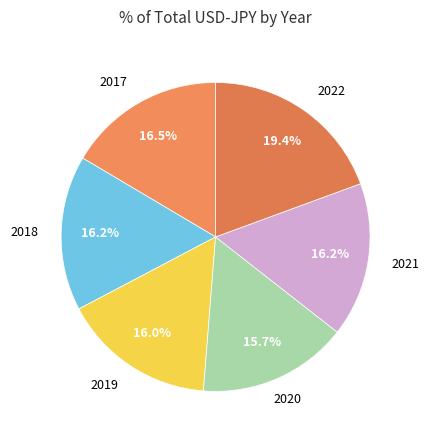

What is the ratio of the value at 2021 to the value at 2018?

1.0